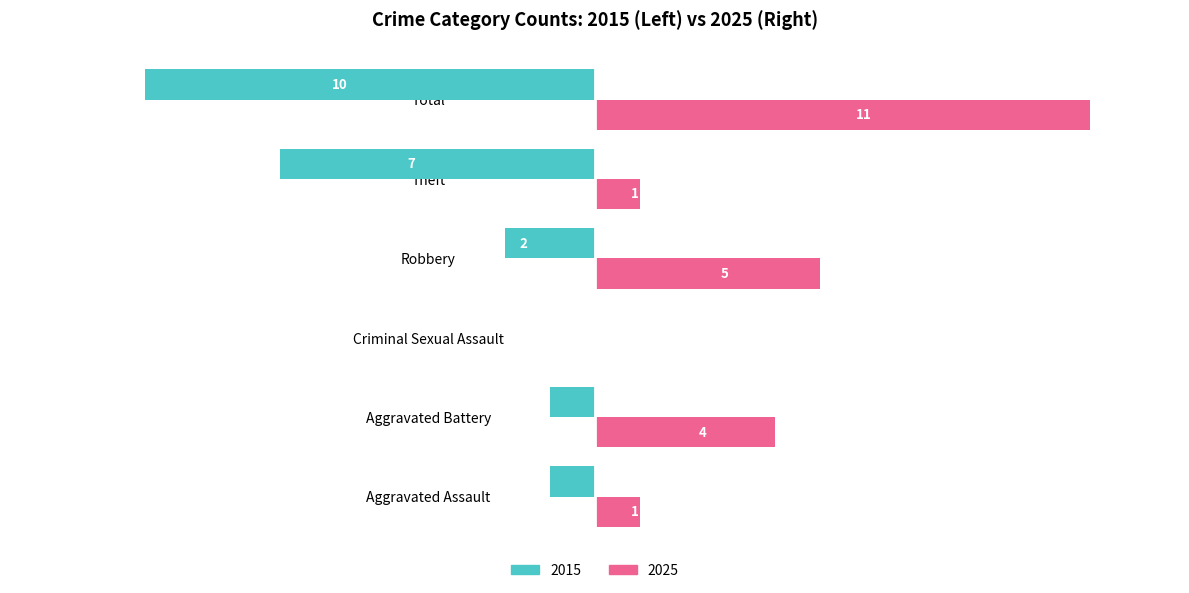

At which label does 2025 reach its peak?

Total